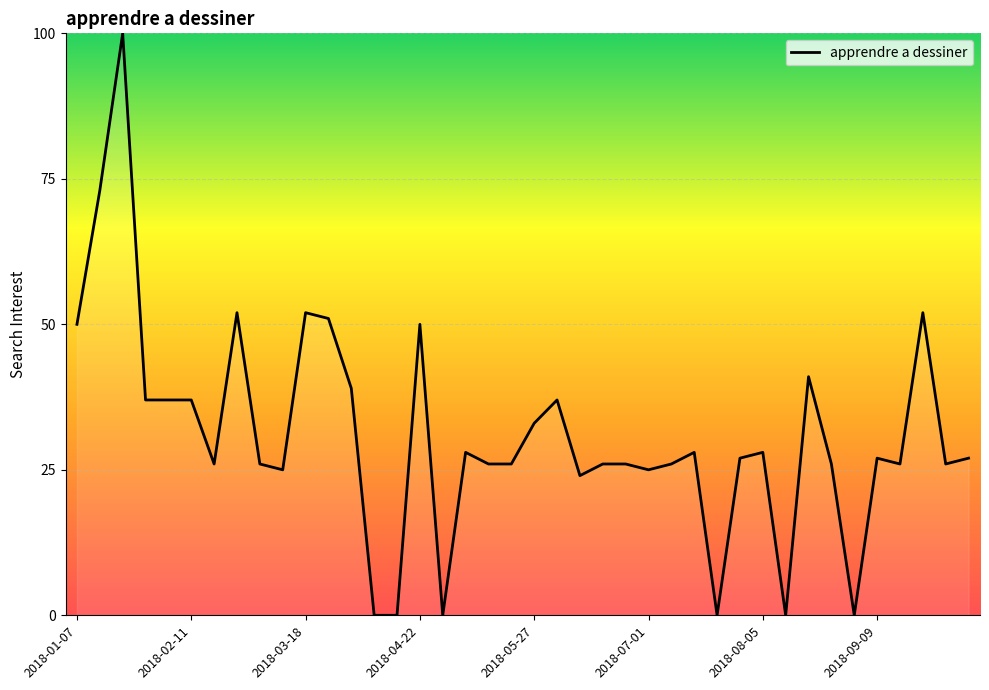

What is the maximum value shown in the chart?

100